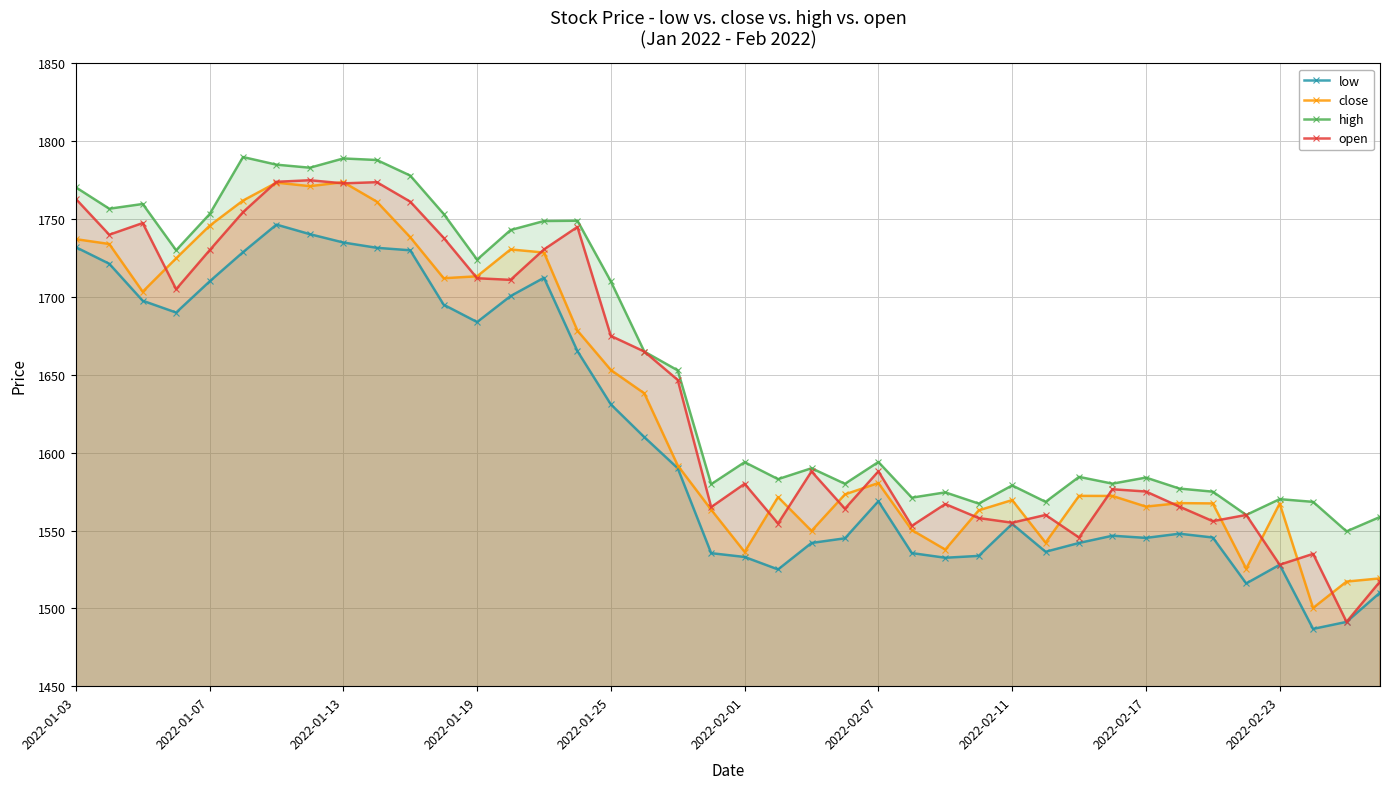

What is the greatest value displayed?

1789.9